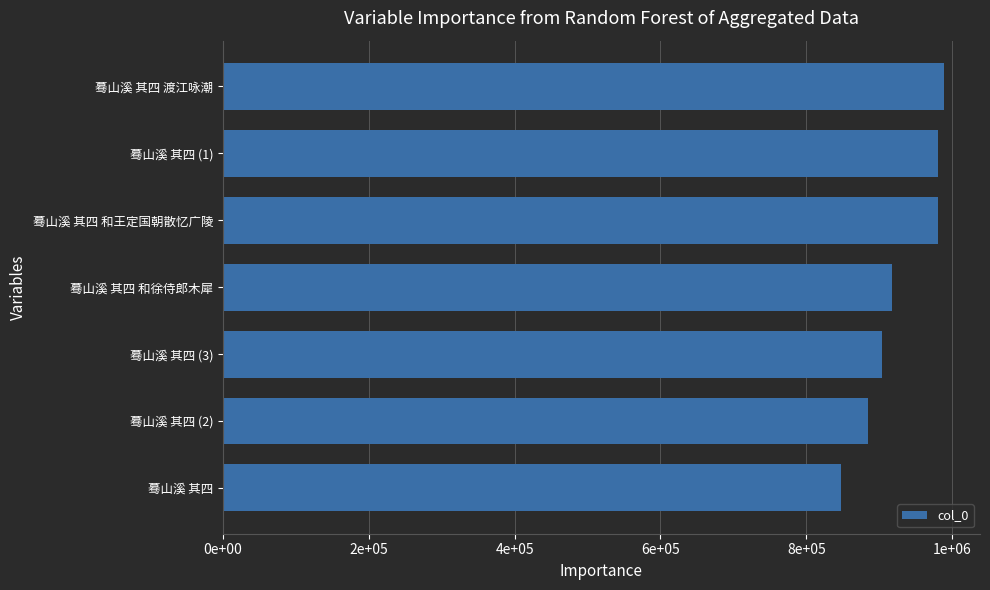

What is the greatest value displayed?

988534